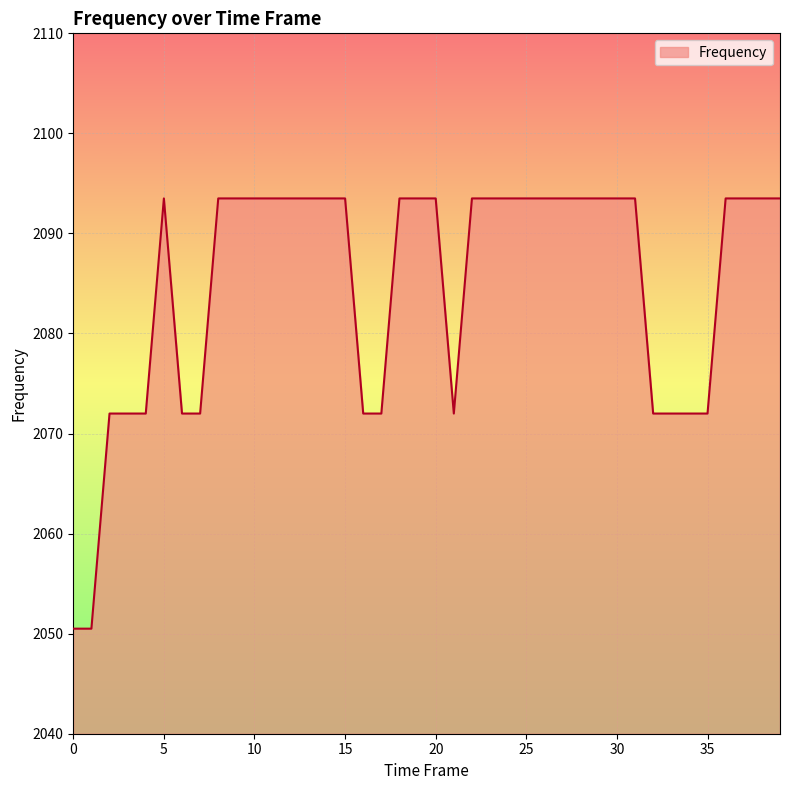

What is the difference between the maximum and minimum values?

43.0